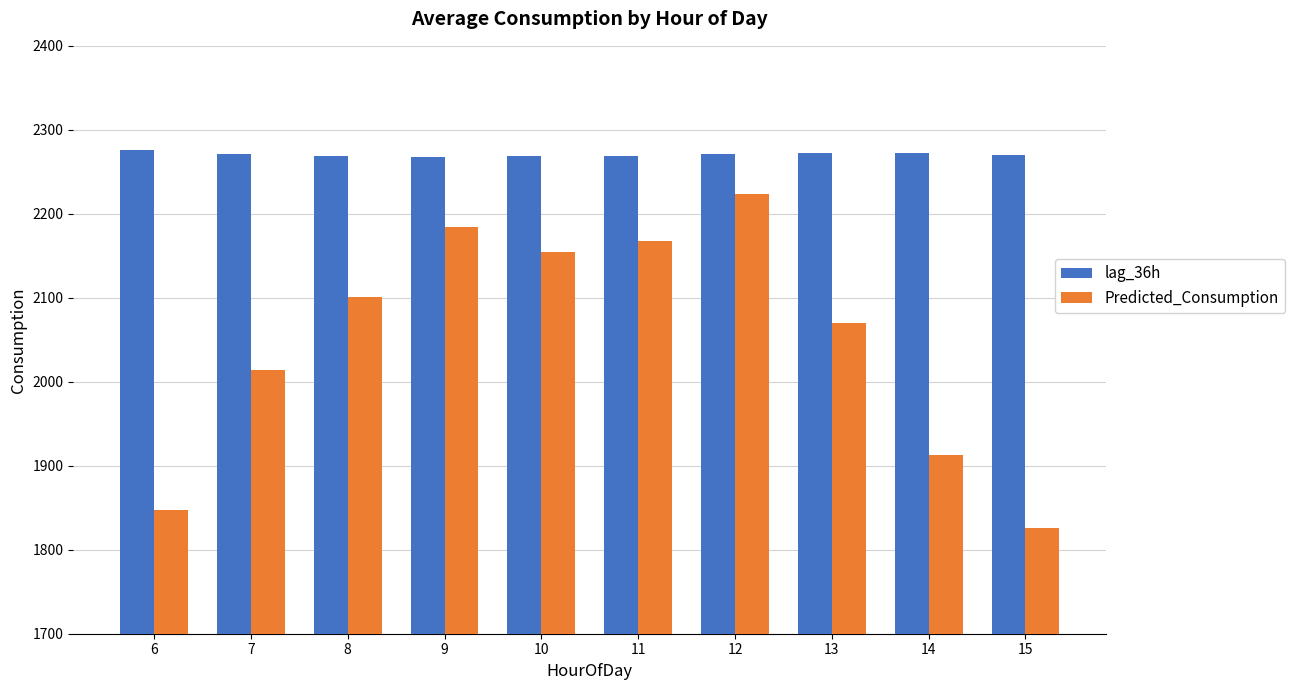

What is the approximate value of lag_36h at 13?

2272.2